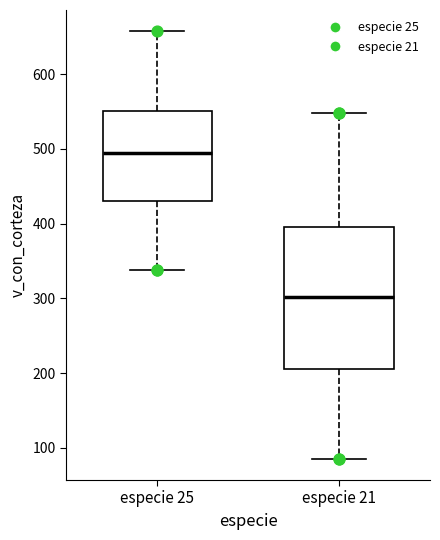

Which box's median line is the lowest?

especie 21